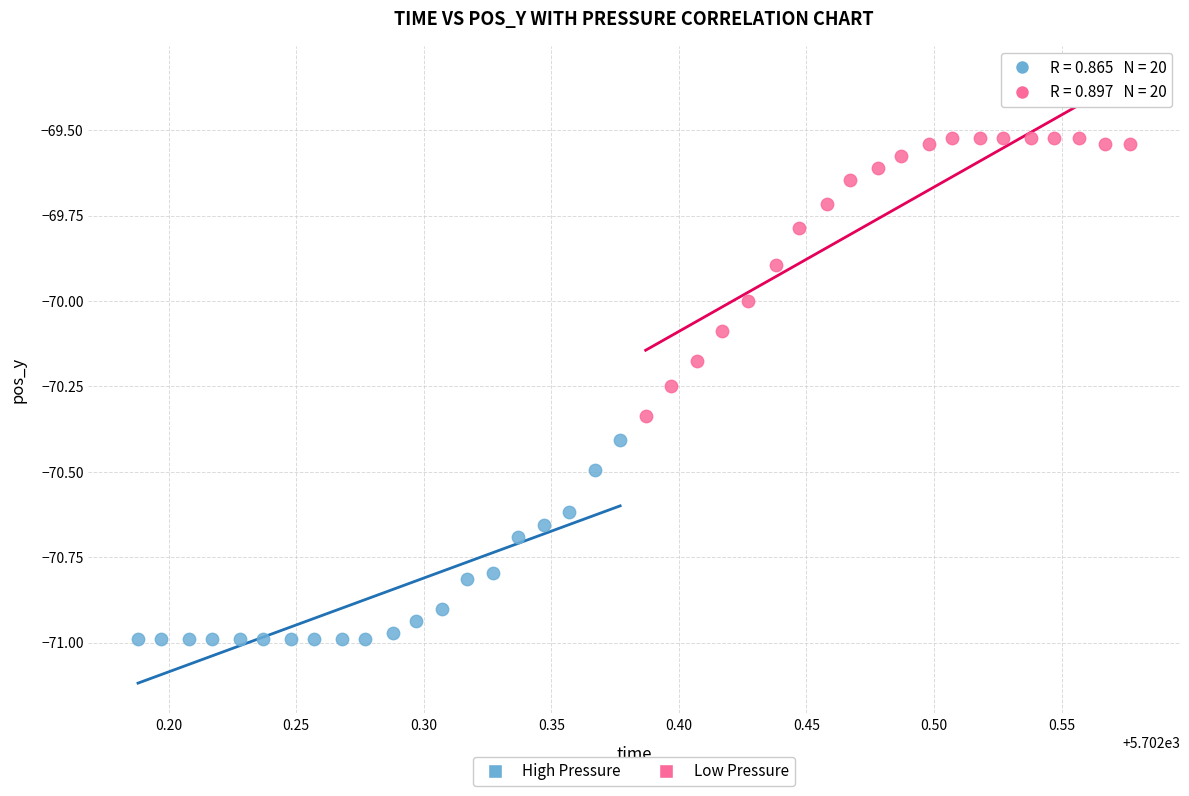

What are all the series names shown in the legend?

High Pressure, Low Pressure